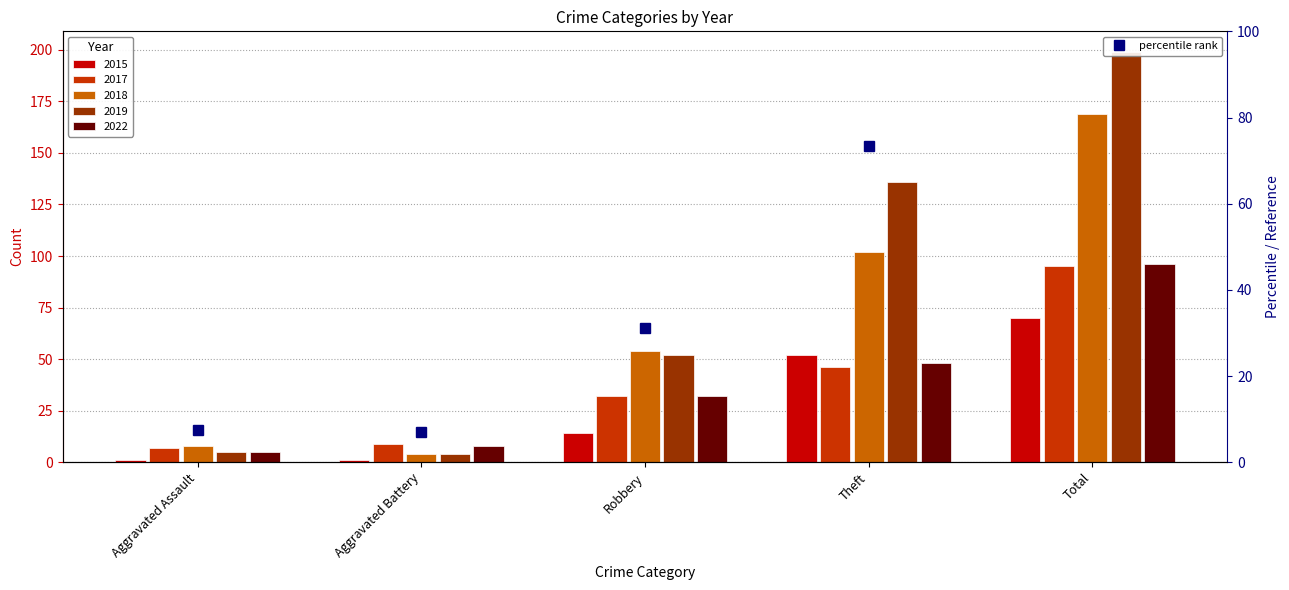

What is the sum of the 2017 values at Aggravated Assault and Total?

102